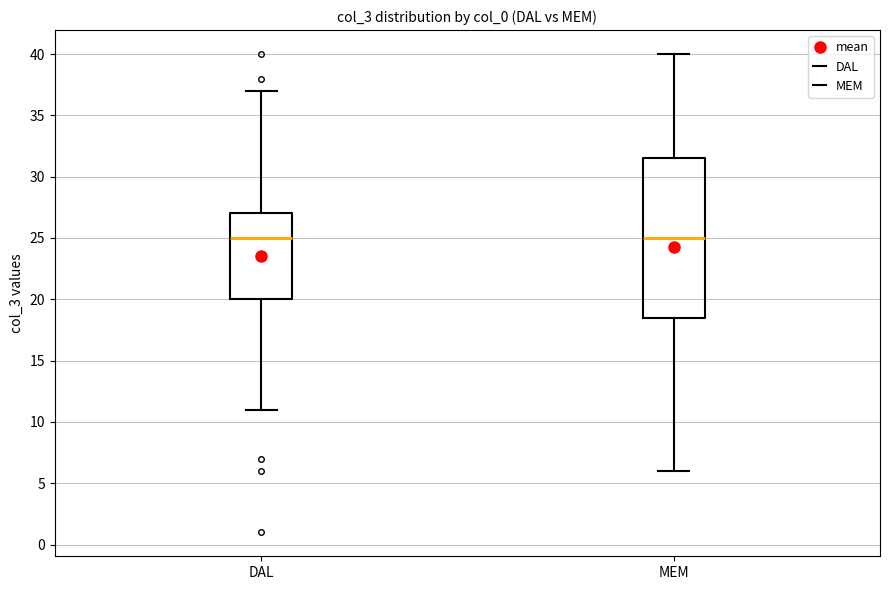

Which box is the tallest, from its lower edge to its upper edge?

MEM